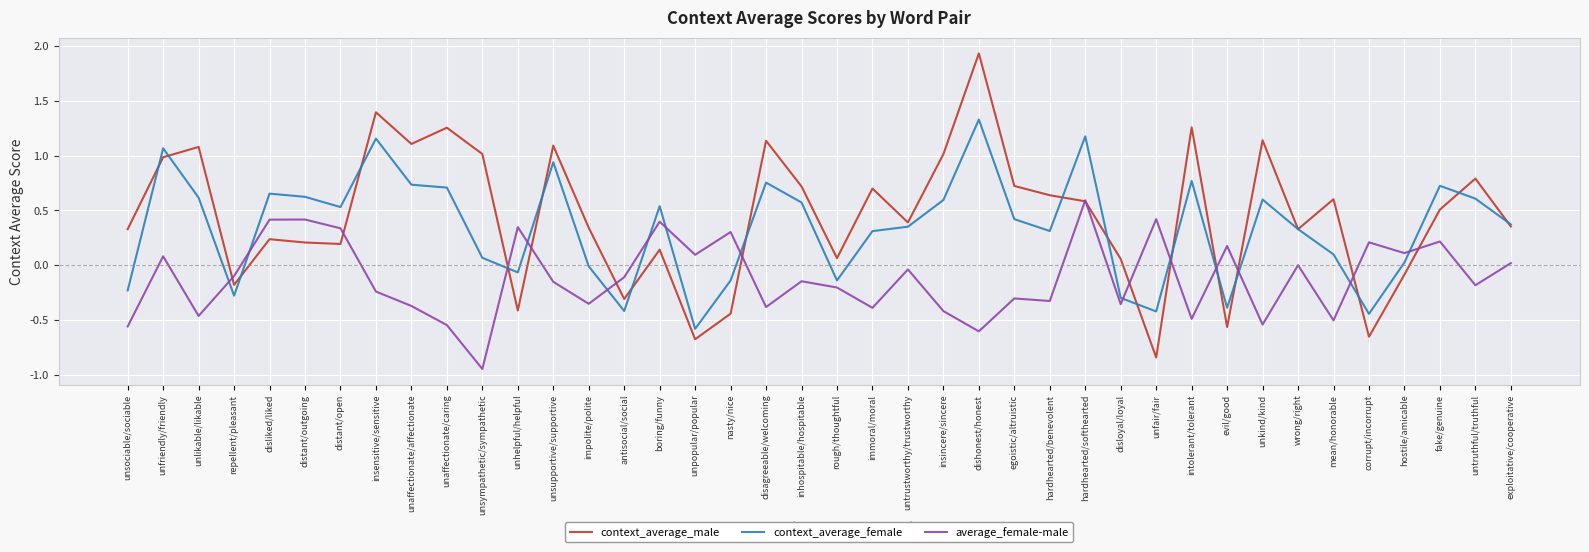

What position from the right is unlikable/likable?

38